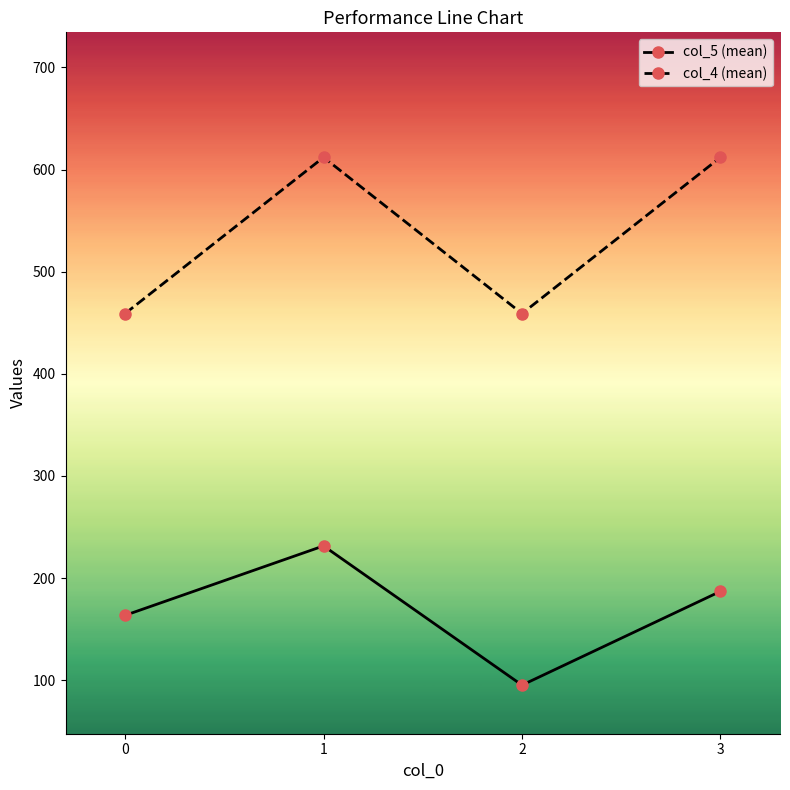

What is the smallest value displayed?

95.2